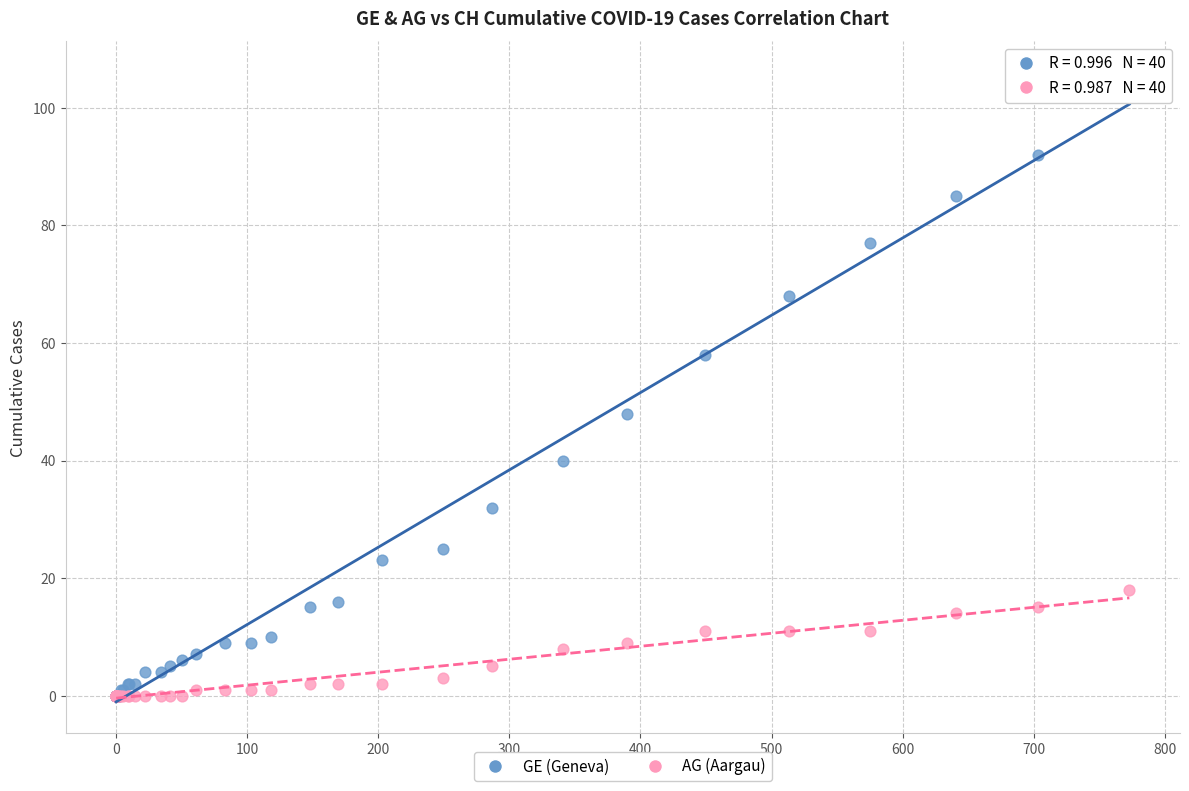

Which series reaches the maximum Y coordinate?

GE (Geneva)